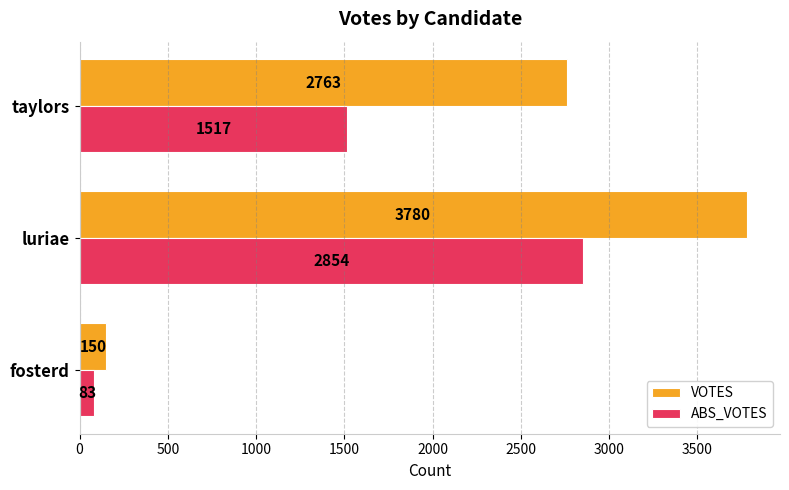

Which series has the largest total across all categories?

VOTES